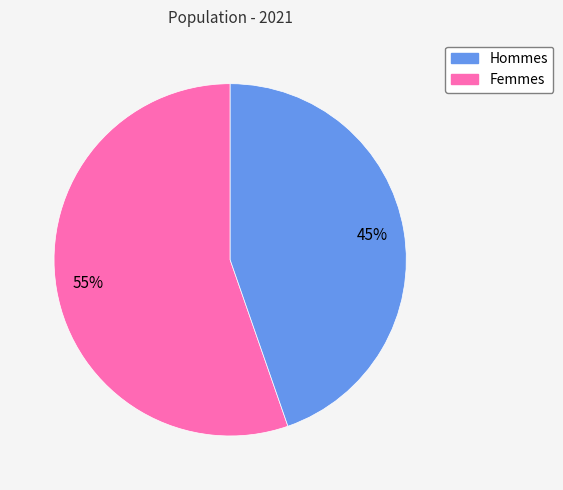

What is the largest slice in the pie chart?

Hommes